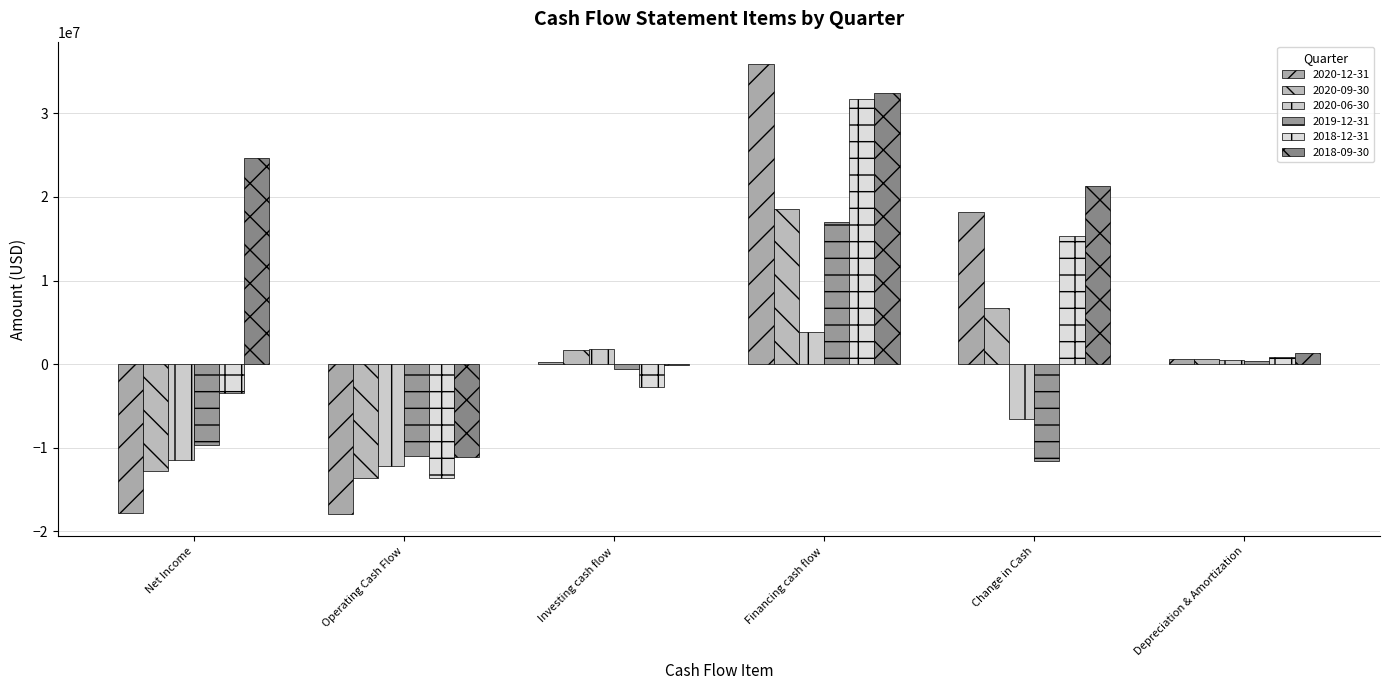

Which series has the widest spread of values?

2020-12-31